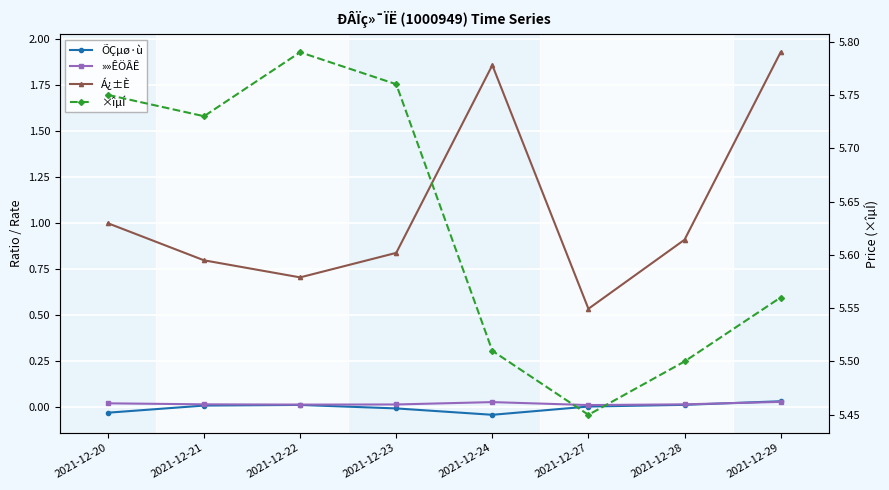

The value of Á¿±È at 2021-12-28 is 1.3. True or false?

False